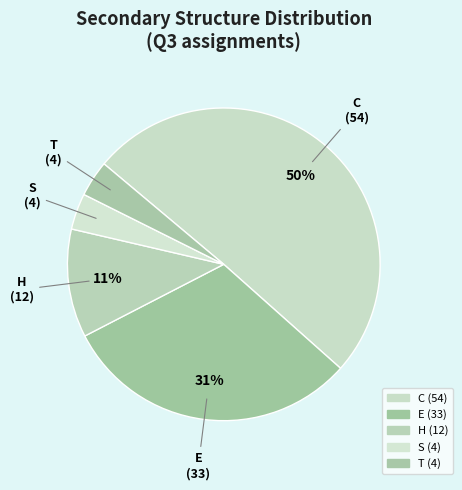

Count the number of slices in the pie.

5